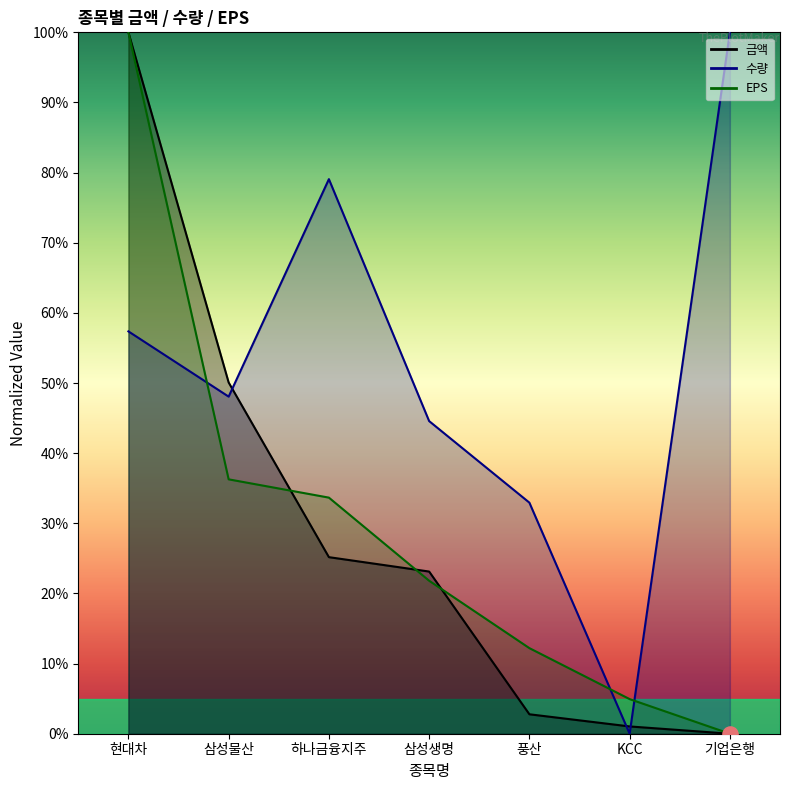

At which category is the sum across all series the highest?

현대차